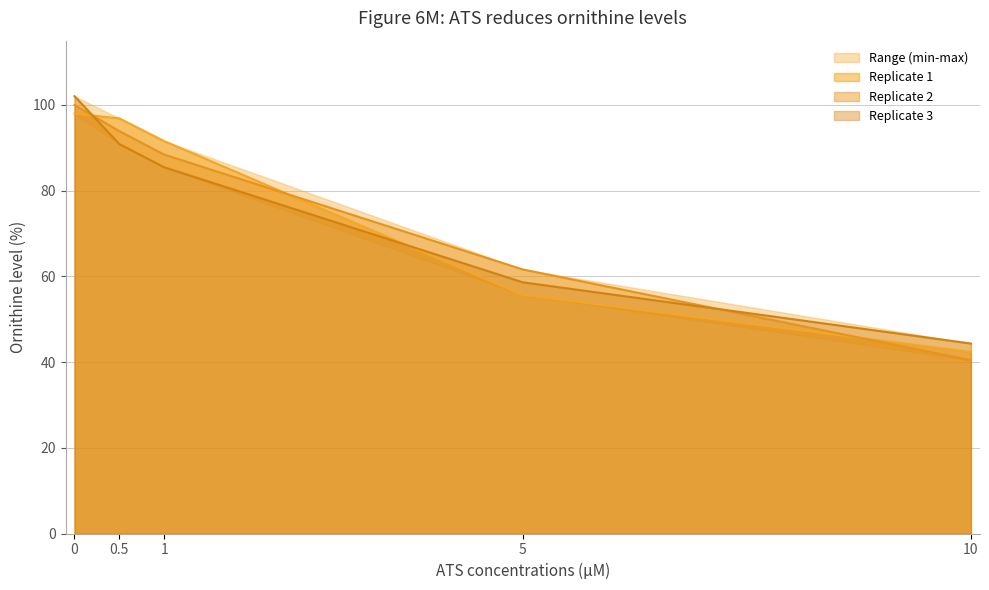

Rank the series at 1 from highest to lowest value.

Replicate 1, Replicate 2, Replicate 3